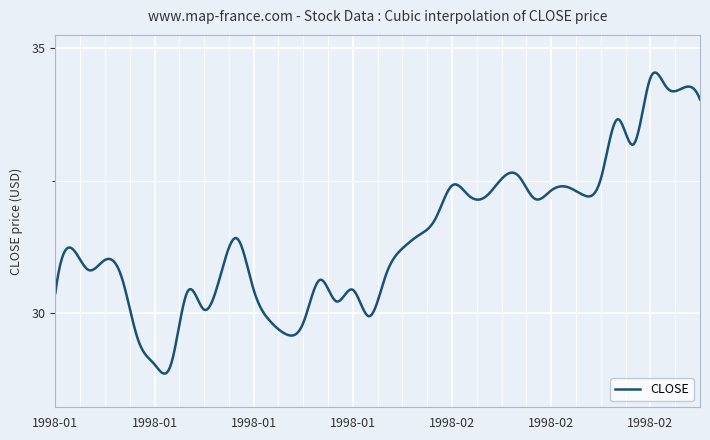

What is the average value?

31.4